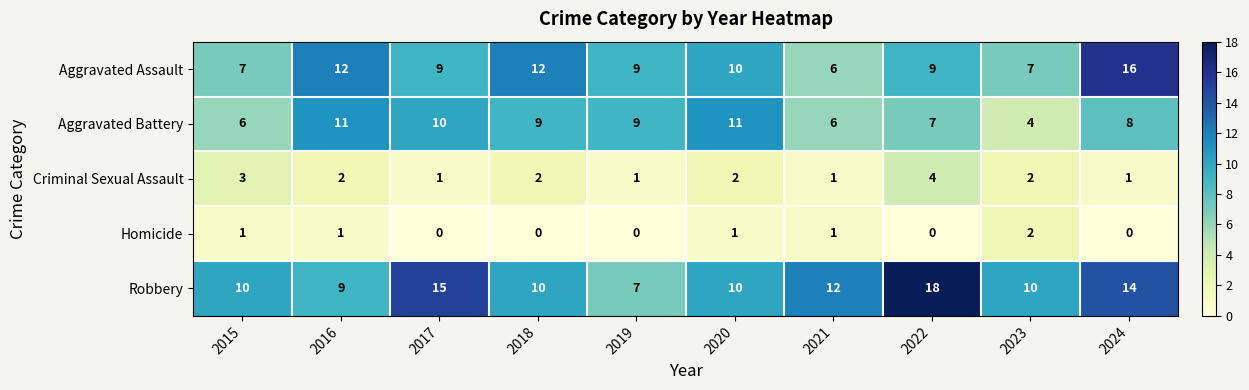

True or false: Criminal Sexual Assault has a value of 2 at 2018.

True